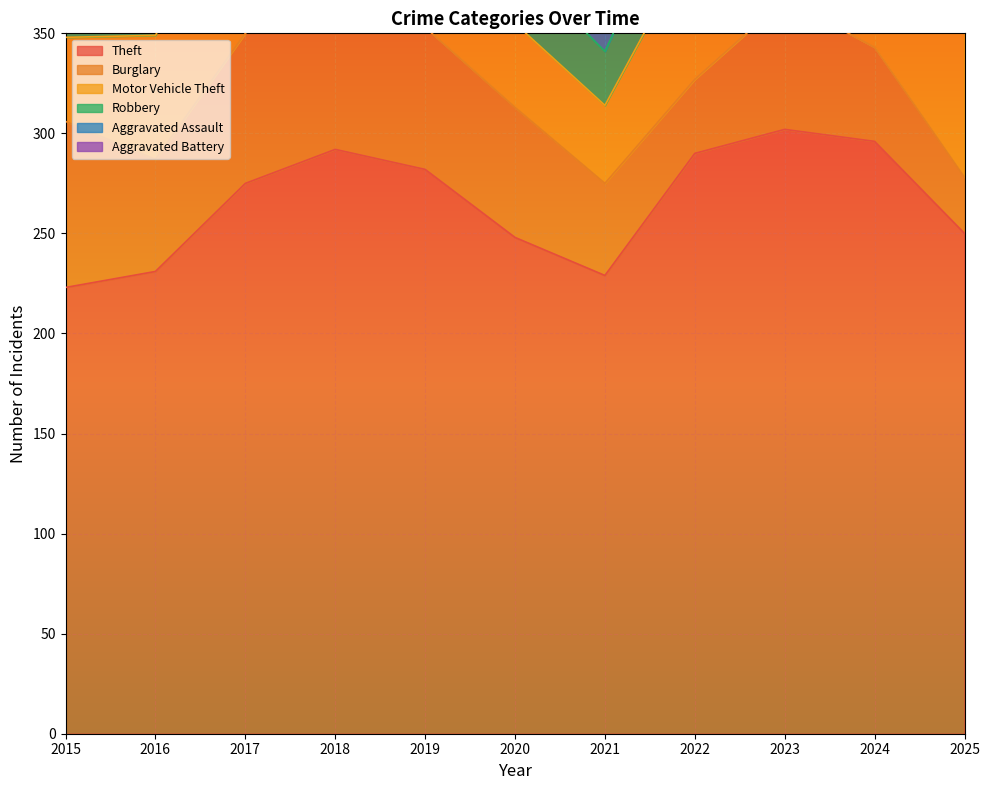

Rank the series at 2016 from highest to lowest value.

Theft, Motor Vehicle Theft, Robbery, Burglary, Aggravated Assault, Aggravated Battery